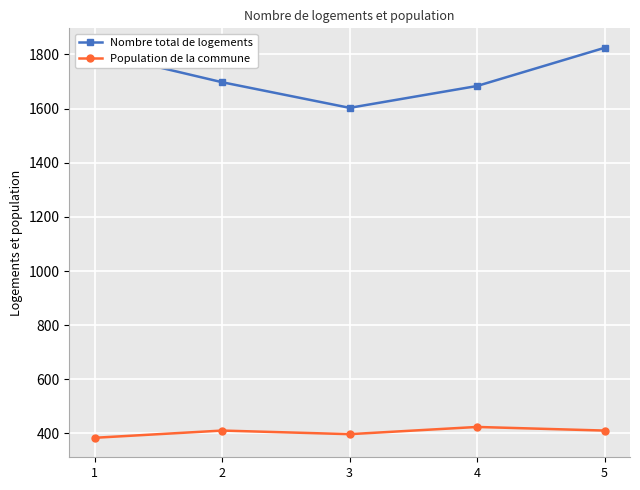

How many data points in Population de la commune are less than 410?

2